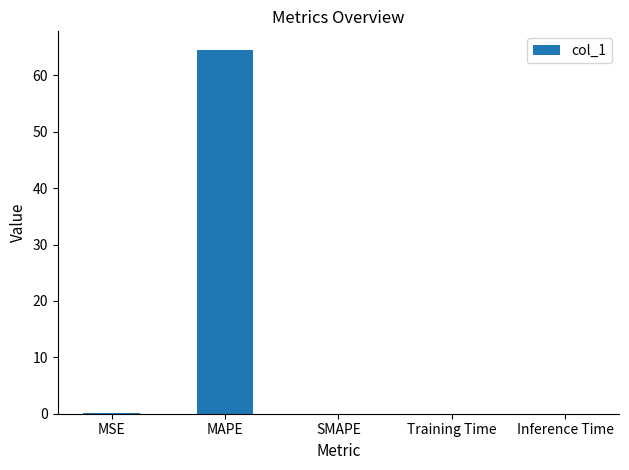

At which category does the chart reach its peak across all series?

MAPE